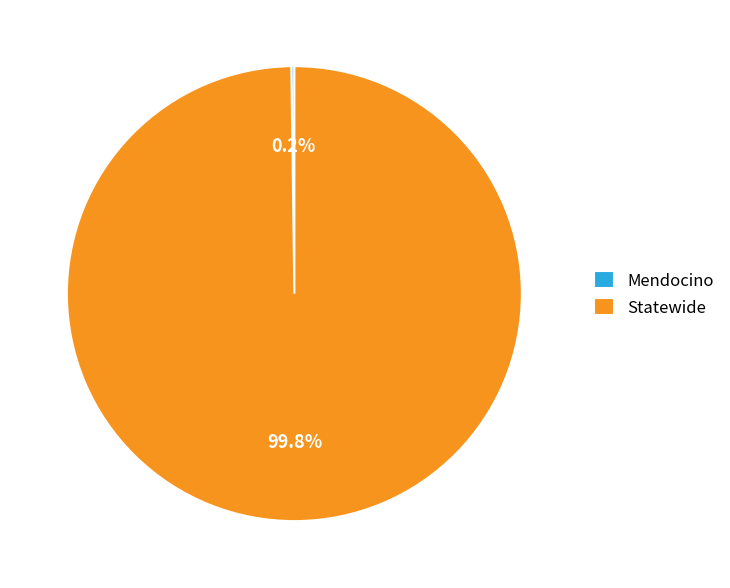

What portion of the pie excludes Statewide?

0.2%